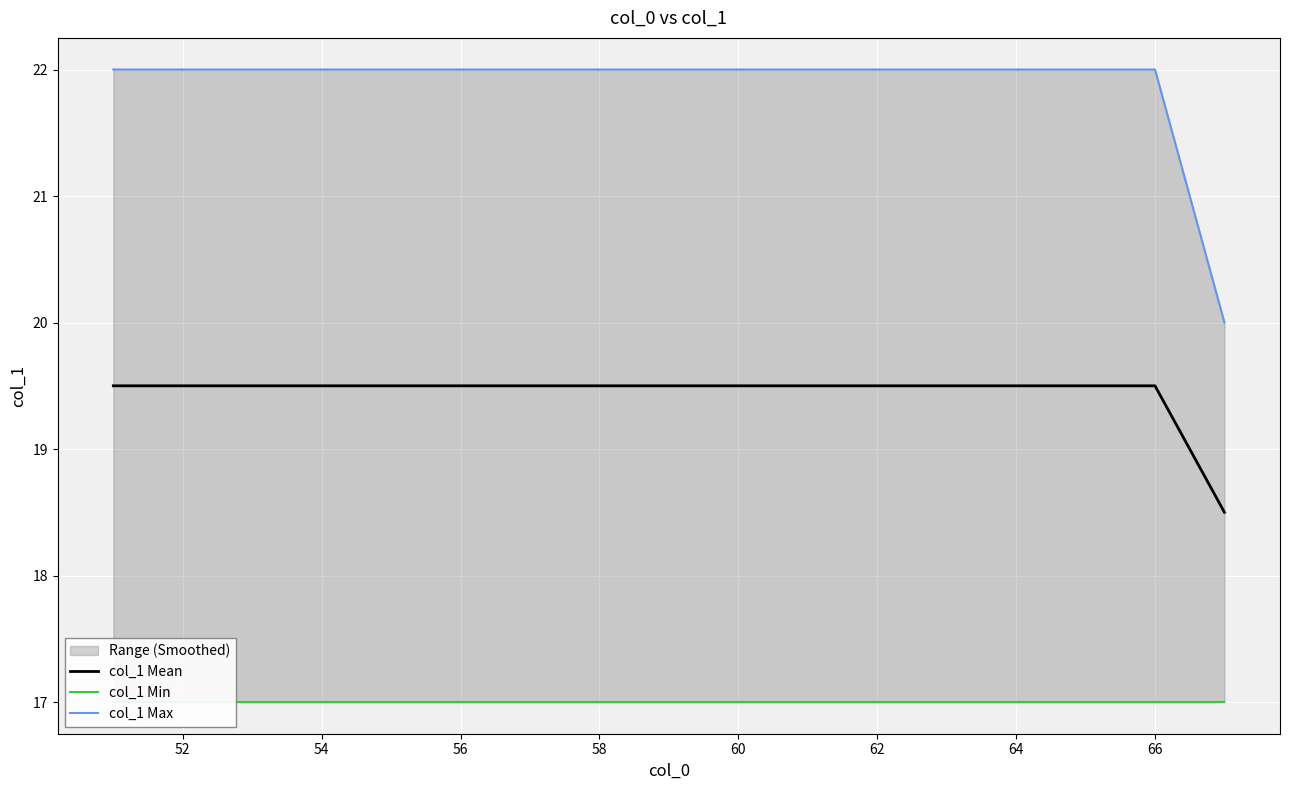

Reading right to left, what are all the values shown in this chart?

col_1 Mean: 18.5	19.5	19.5	19.5	19.5	19.5	19.5	19.5	19.5	19.5	19.5	19.5	19.5	19.5	19.5	19.5	19.5
col_1 Min: 17.0	17.0	17.0	17.0	17.0	17.0	17.0	17.0	17.0	17.0	17.0	17.0	17.0	17.0	17.0	17.0	17.0
col_1 Max: 20.0	22.0	22.0	22.0	22.0	22.0	22.0	22.0	22.0	22.0	22.0	22.0	22.0	22.0	22.0	22.0	22.0